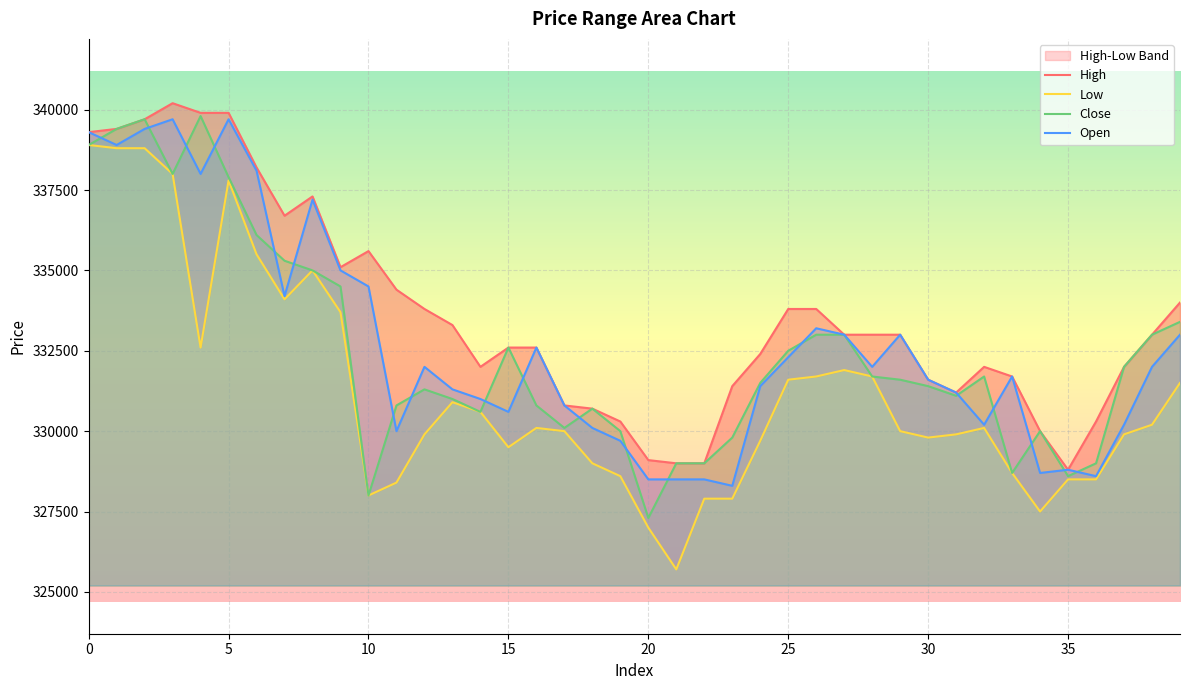

What is the maximum value for Open?

339700